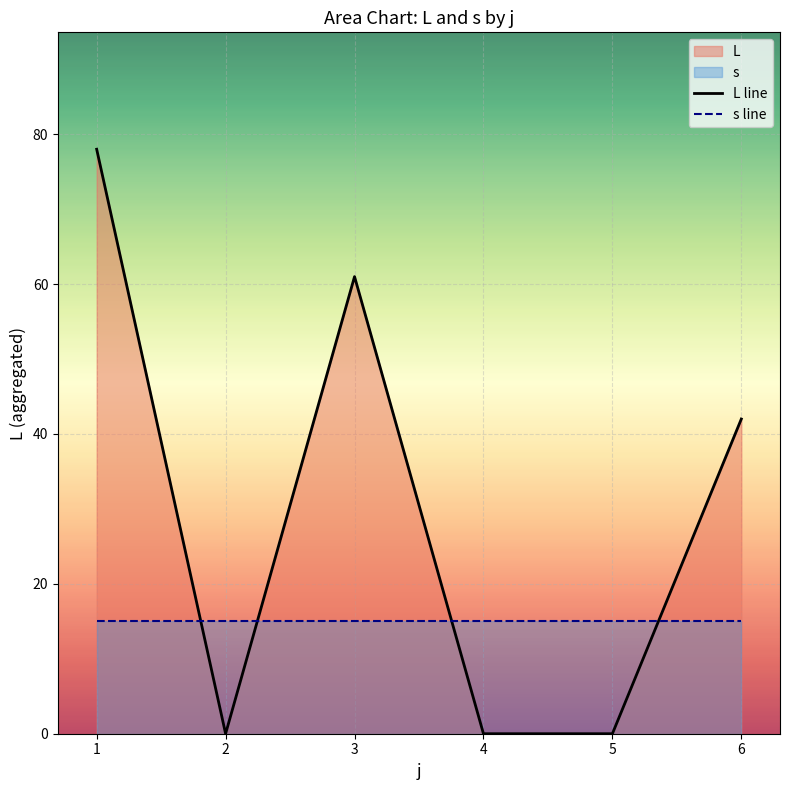

The s line series shows 15 at 1. True or false?

True